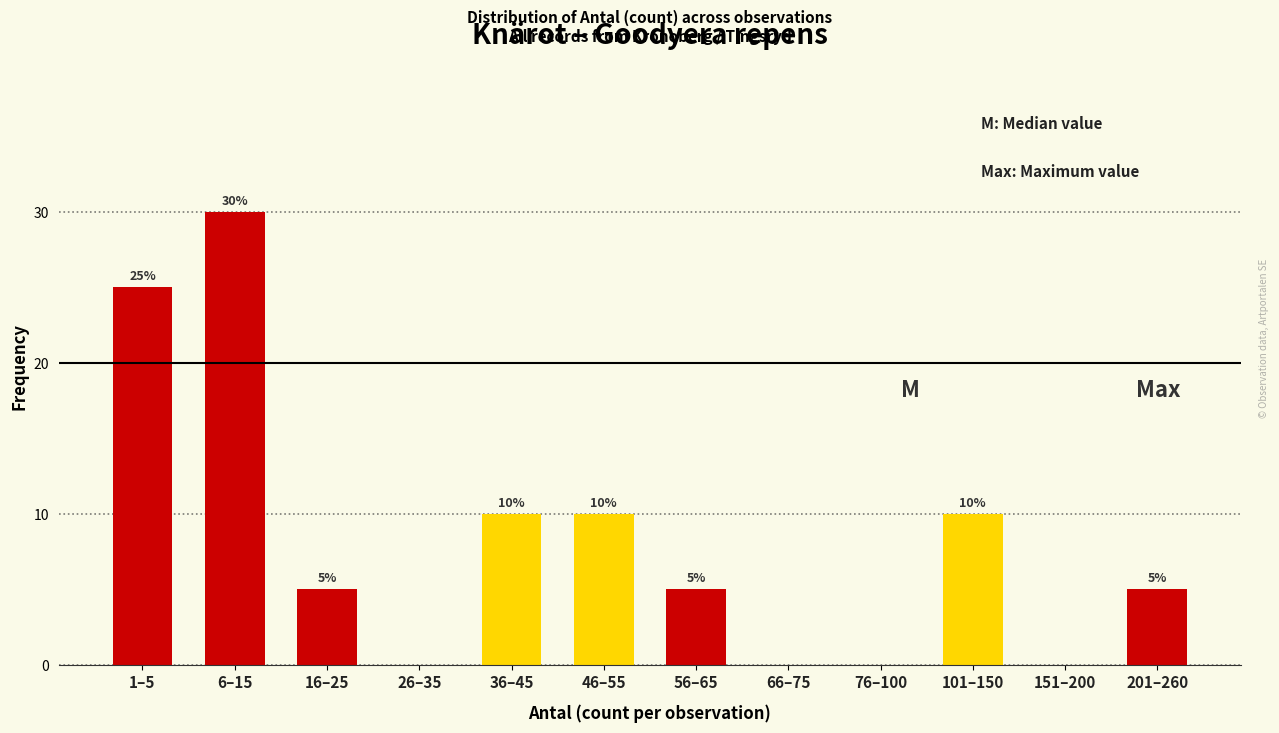

Reading left to right, list all the values displayed in this chart.

1–5=25	6–15=30	16–25=5	26–35=0	36–45=10	46–55=10	56–65=5	66–75=0	76–100=0	101–150=10	151–200=0	201–260=5